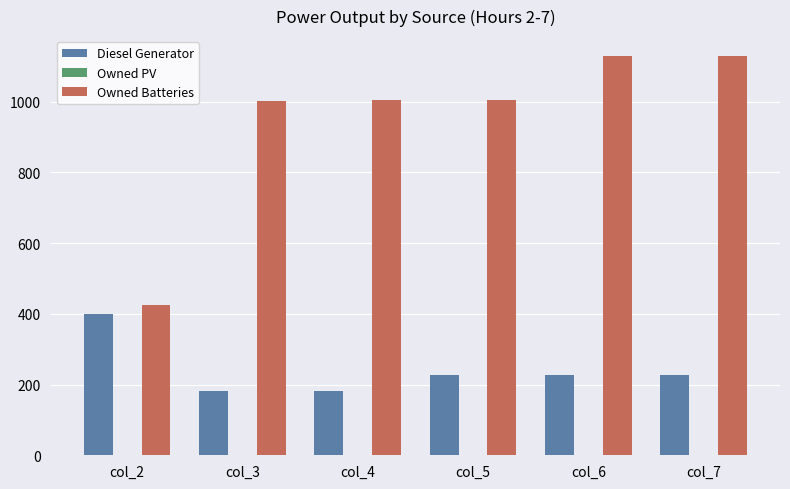

What is the spread (max minus min) of values at col_3?

821